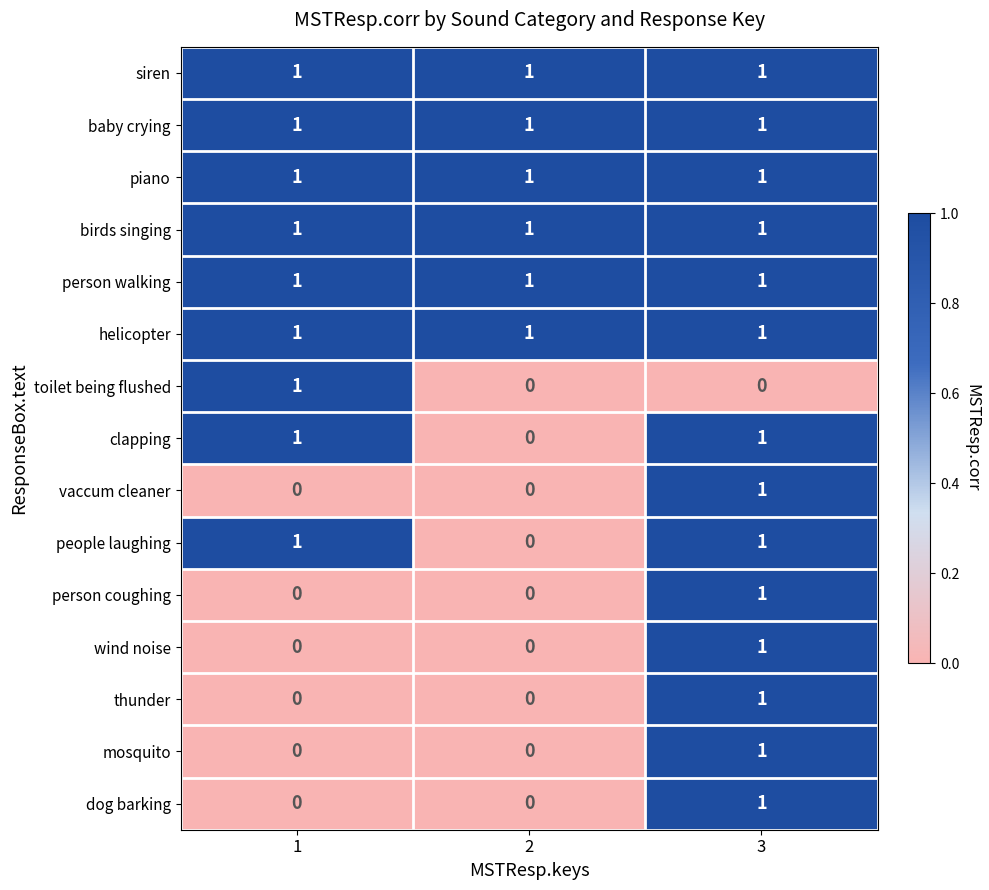

Count the people laughing values in the range 0 to 1.

3